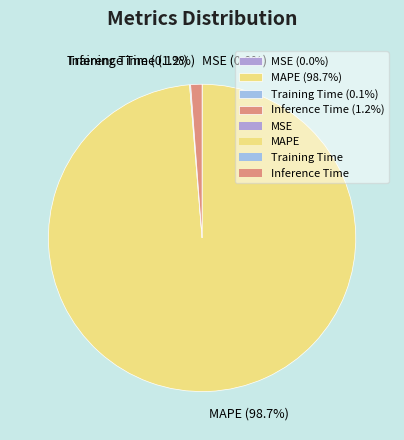

What percentage do Inference Time (1.2%) and MAPE (98.7%) together represent?

99.9%